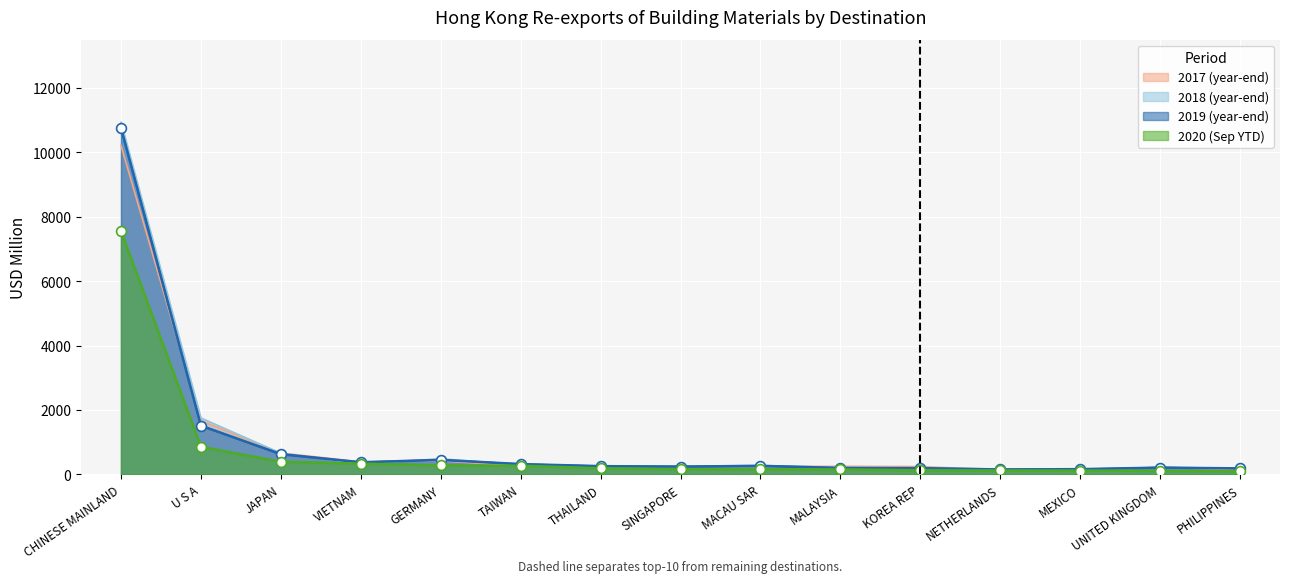

Is the value of 201812 at NETHERLANDS greater than the value of 201712 at U S A?

No